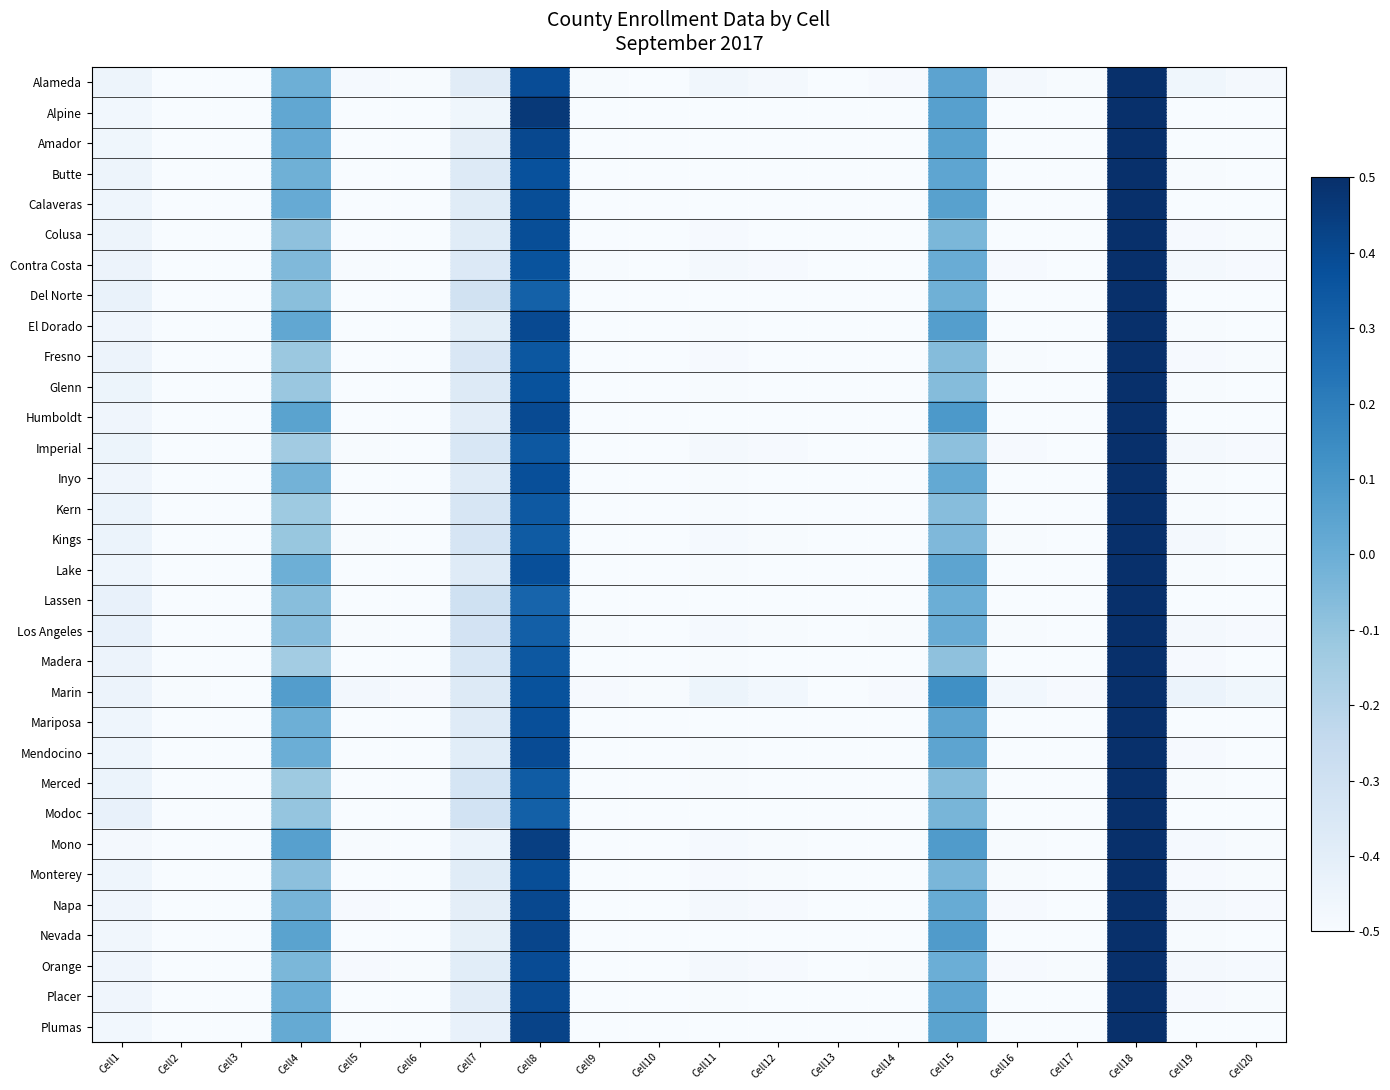

What is the spread (max minus min) of values at Cell19?

0.1